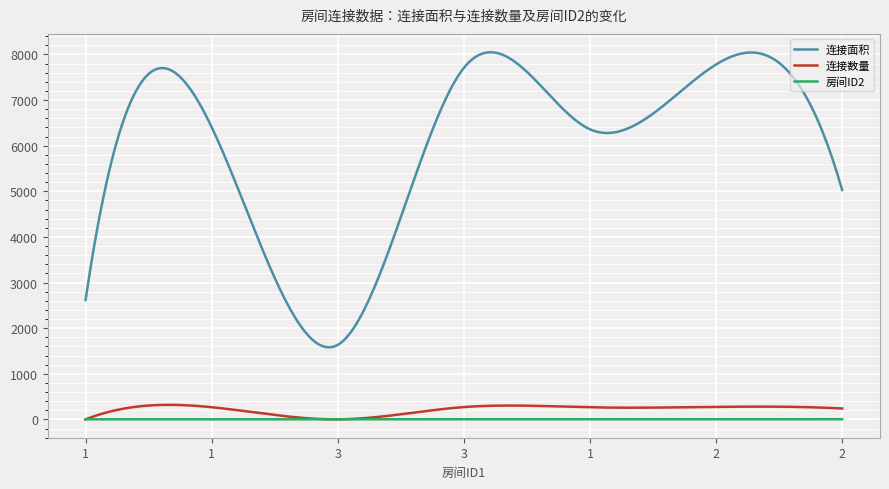

What is the maximum value shown in the chart?

8049.1